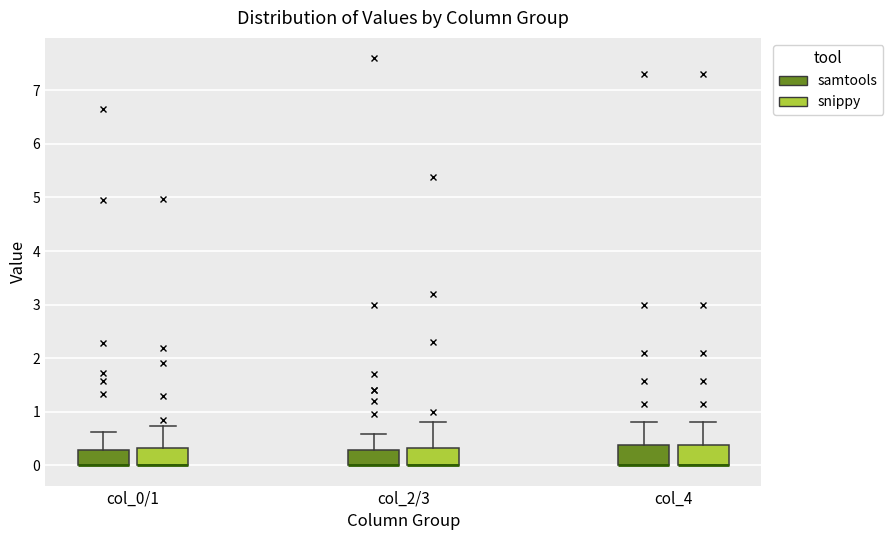

Reading left to right, transcribe this box plot: for each box, give where its median line is, the range the box spans, and where its two whiskers end, as read against the y-axis. The values are not printed on the chart, so give them approximately, as read against the axis.

col_0/1 (samtools): median 0.0 (drawn on the box's lower edge), box 0.0 to 0.3, whiskers 0.0 to 0.6
col_0/1 (snippy): median 0.0 (drawn on the box's lower edge), box 0.0 to 0.3, whiskers 0.0 to 0.7
col_2/3 (samtools): median 0.0 (drawn on the box's lower edge), box 0.0 to 0.3, whiskers 0.0 to 0.6
col_2/3 (snippy): median 0.0 (drawn on the box's lower edge), box 0.0 to 0.3, whiskers 0.0 to 0.8
col_4 (samtools): median 0.0 (drawn on the box's lower edge), box 0.0 to 0.4, whiskers 0.0 to 0.8
col_4 (snippy): median 0.0 (drawn on the box's lower edge), box 0.0 to 0.4, whiskers 0.0 to 0.8